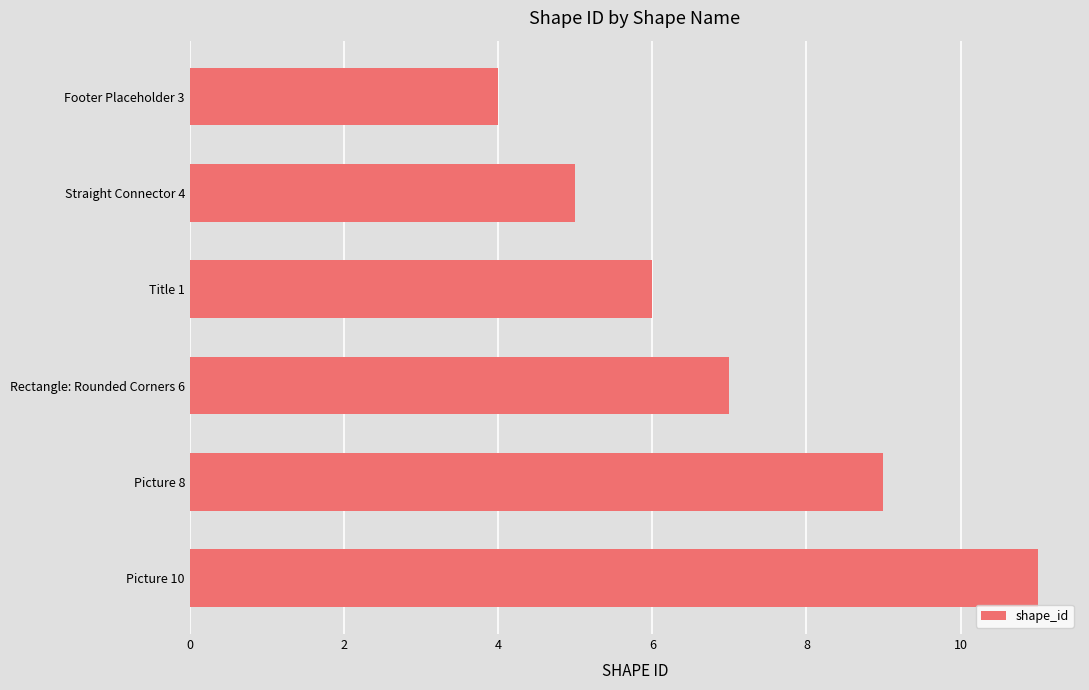

What is the minimum value shown in the chart?

4